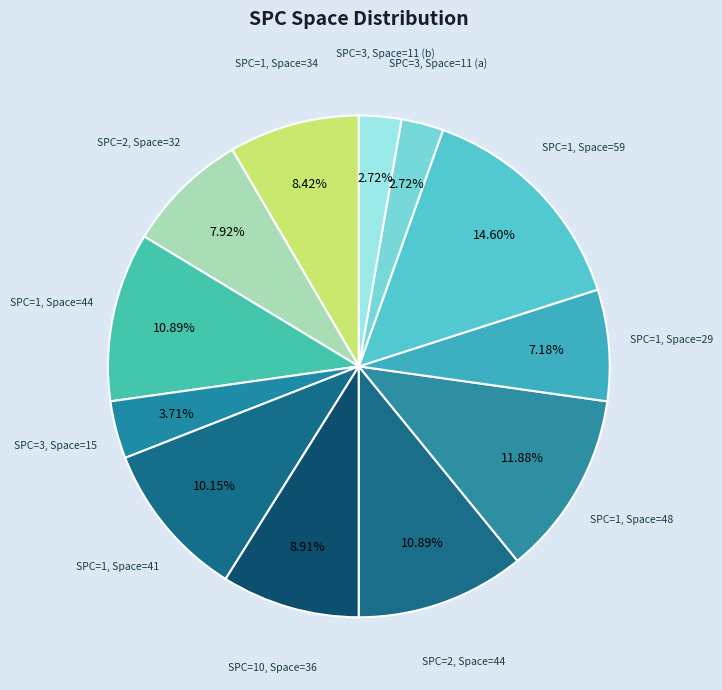

How many slices are in this pie chart?

12